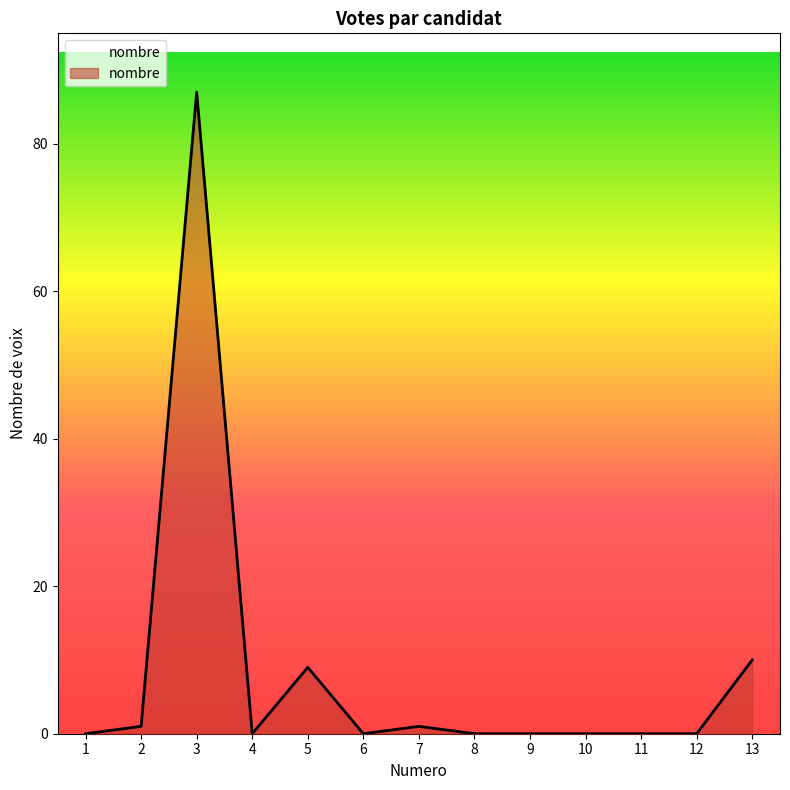

Which has a higher value, 13 or 11?

13